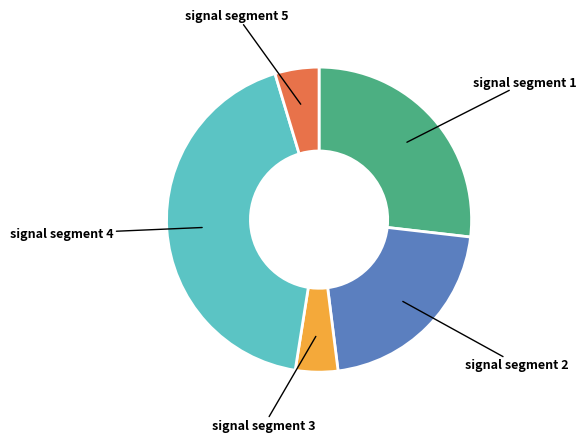

Is there any slice that represents more than half of the pie?

No